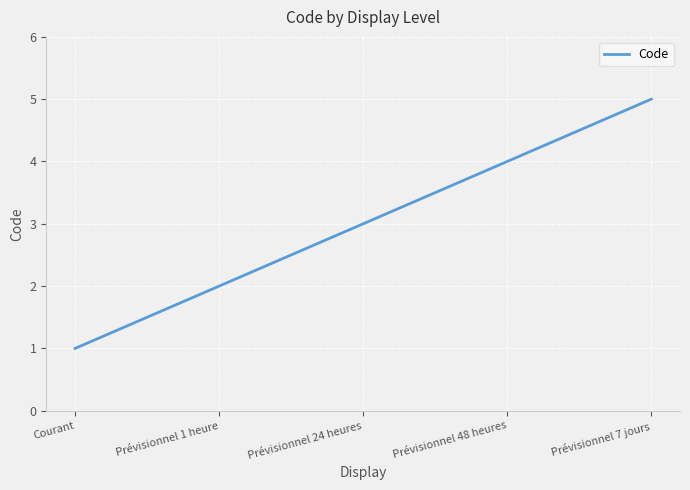

List the labels in order of value, smallest first.

Courant, Prévisionnel 1 heure, Prévisionnel 24 heures, Prévisionnel 48 heures, Prévisionnel 7 jours